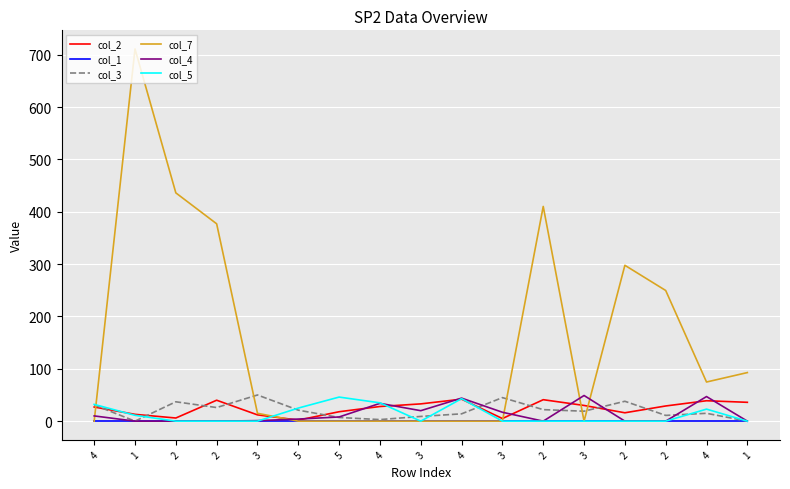

At how many categories does at least one series exceed 143?

6